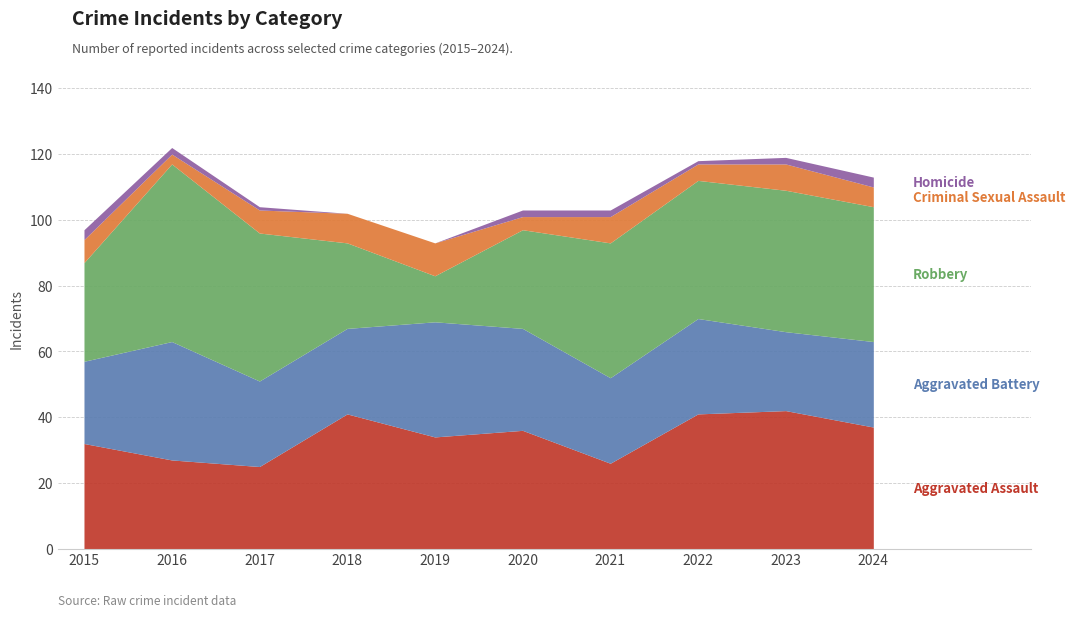

Where is the first local maximum for Aggravated Battery?

2016